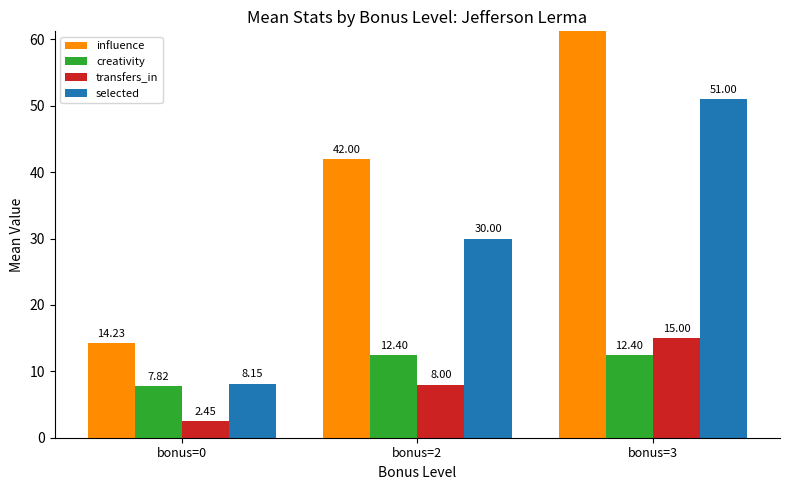

How many values in the influence series exceed 42?

1